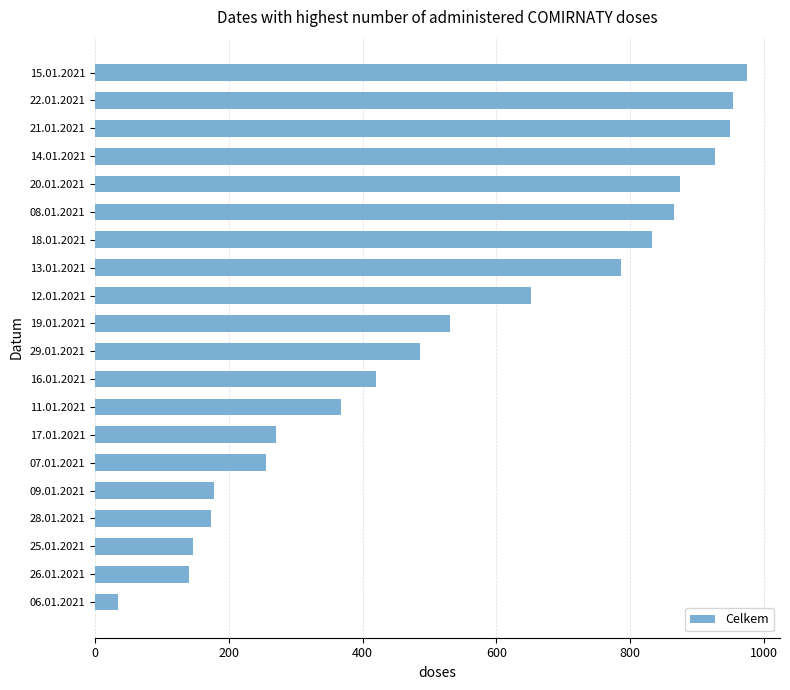

What is the greatest value displayed?

975